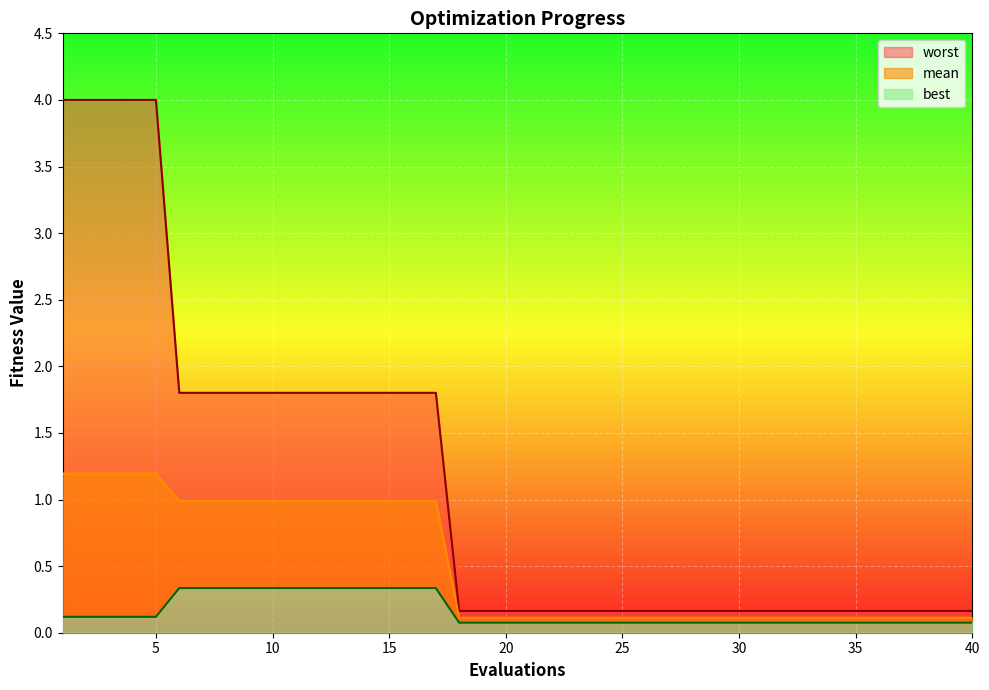

True or false: best has a value of 0.3 at 6.

True